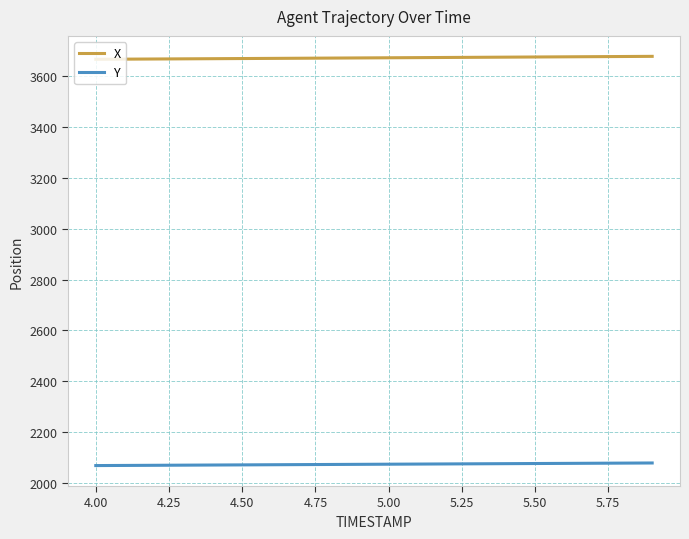

True or false: Y and X intersect in this chart.

False